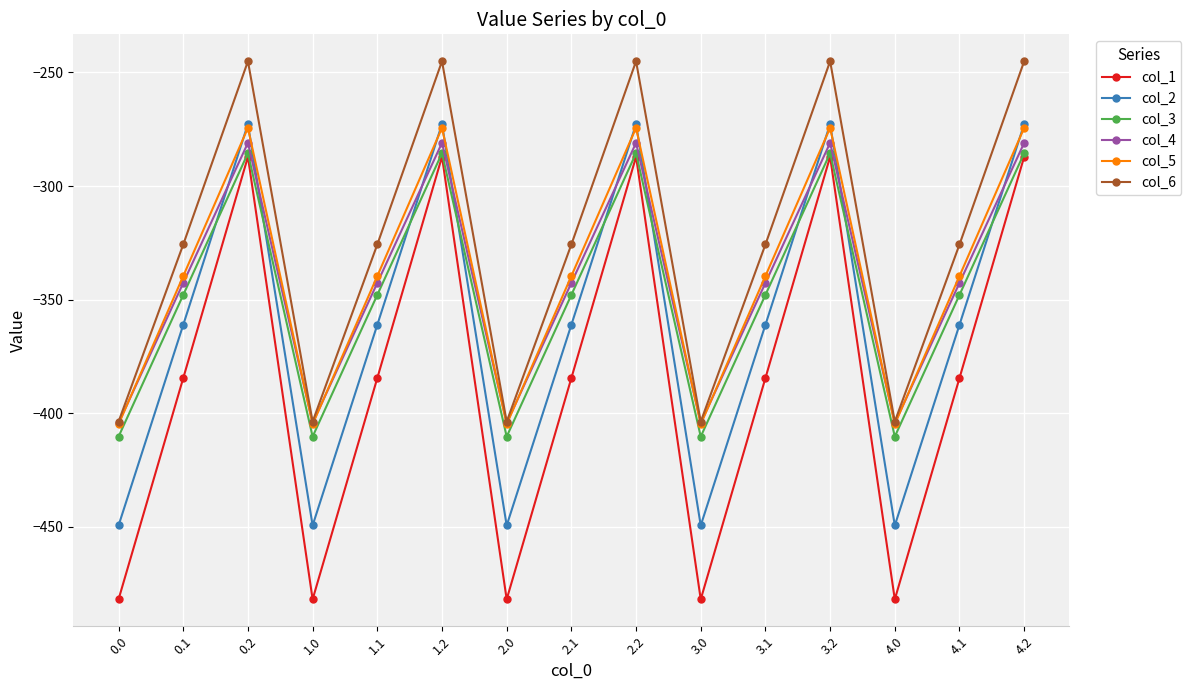

What position from the right is 1.2?

10